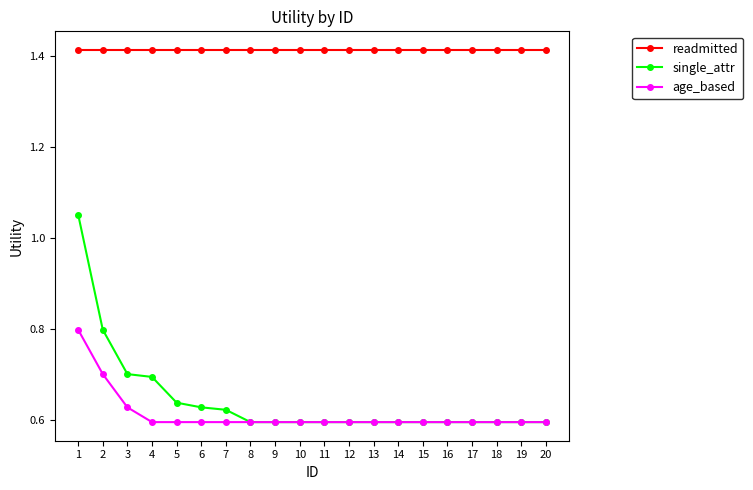

Which series has the widest spread of values?

single_attr